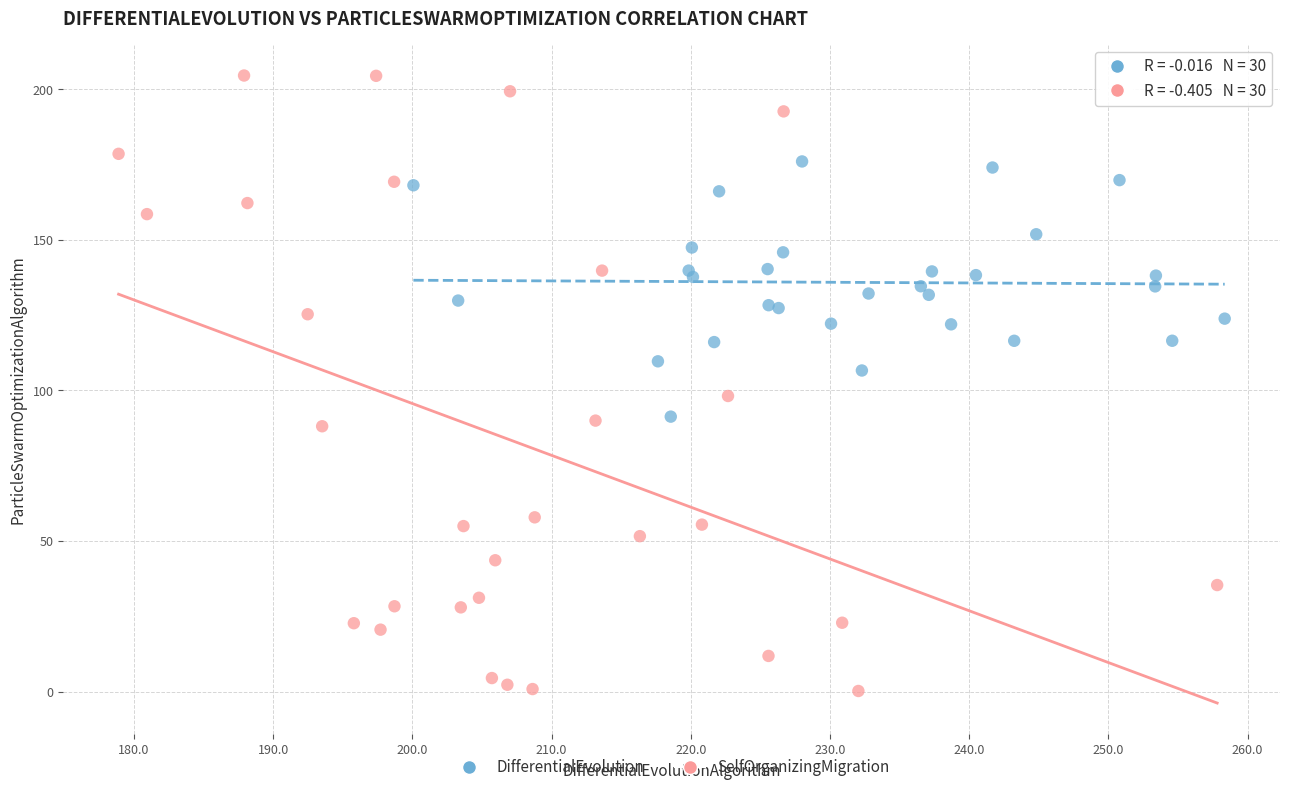

Which series contains the highest Y value?

SelfOrganizingMigration